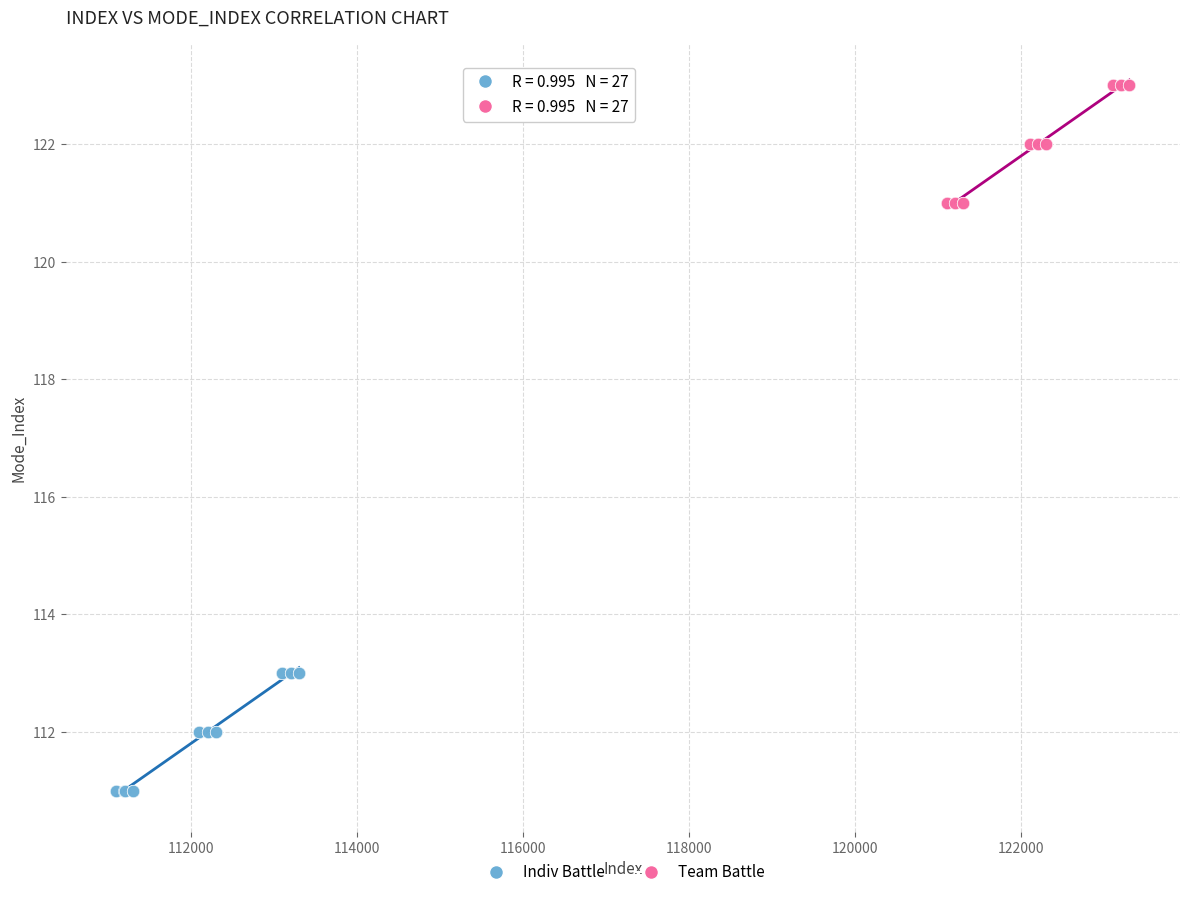

Which series reaches the minimum Y coordinate?

Indiv Battle